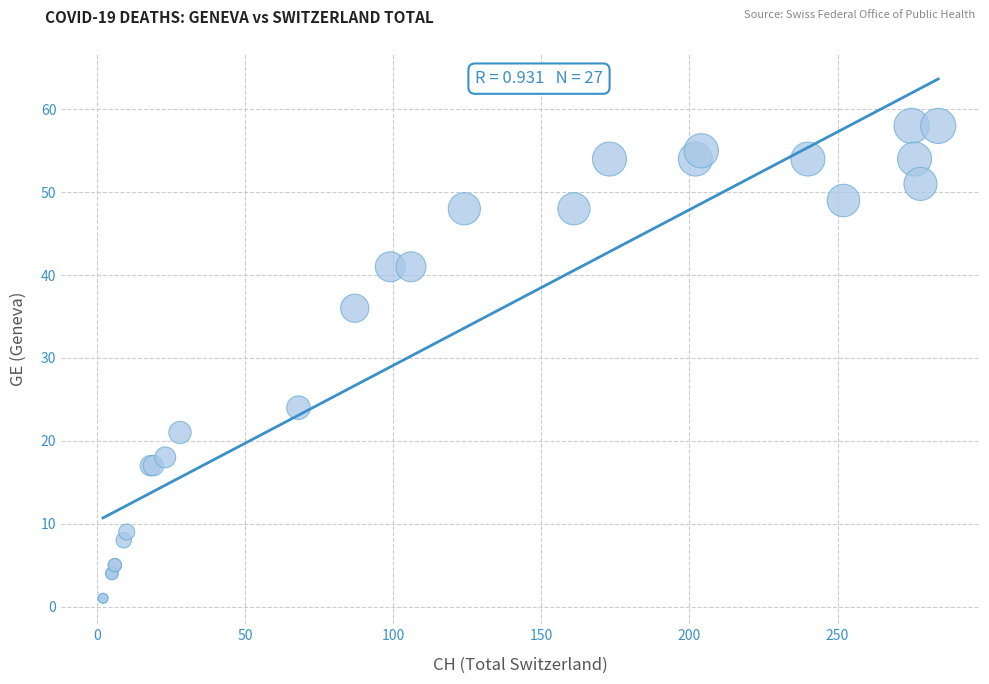

What Y value in the scatter plot is closest to 29?

24